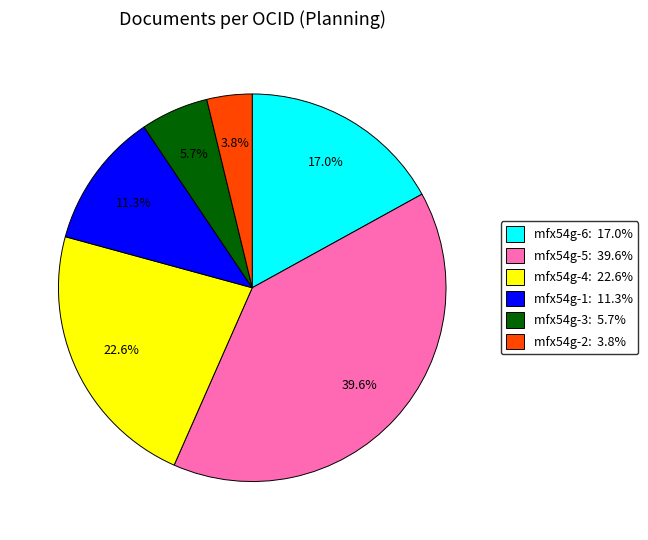

Is there a majority slice in this chart?

No